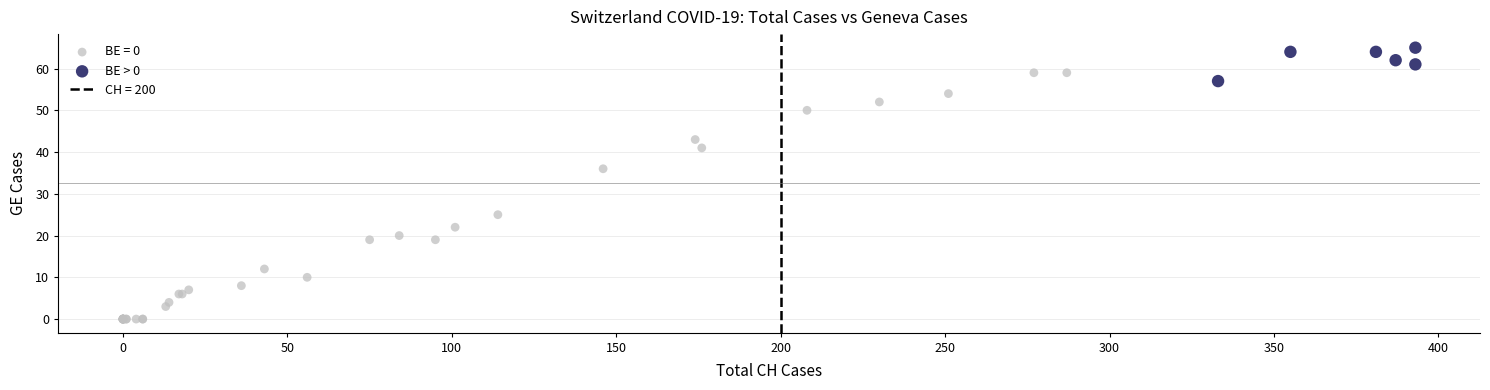

Which series has the widest spread of Y values?

BE = 0